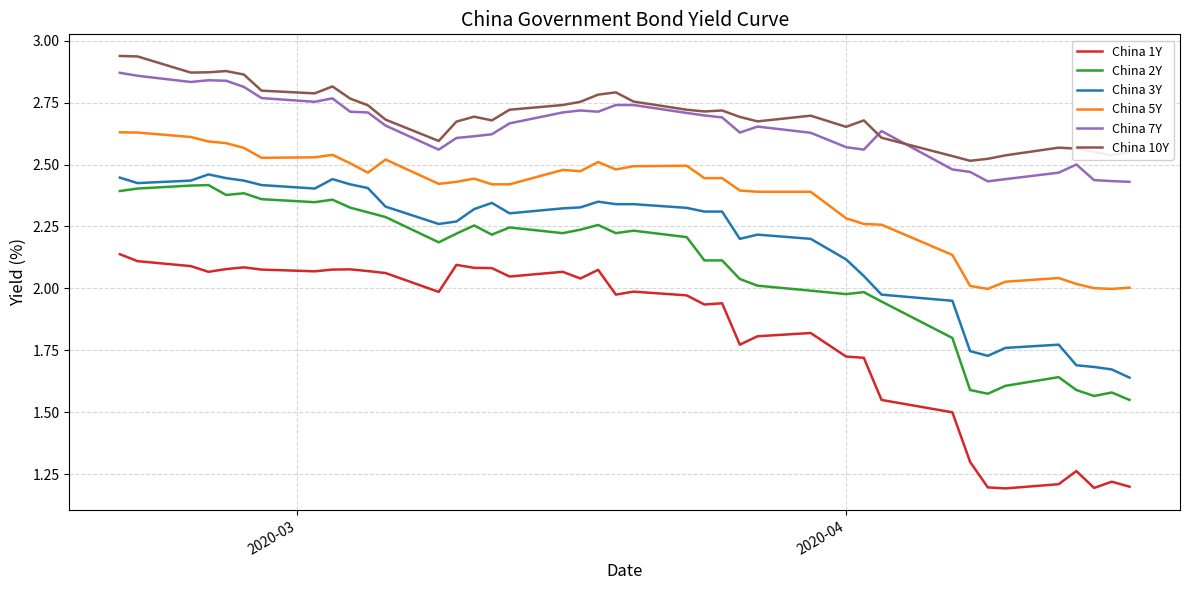

True or false: China 5Y and China 3Y intersect in this chart.

False